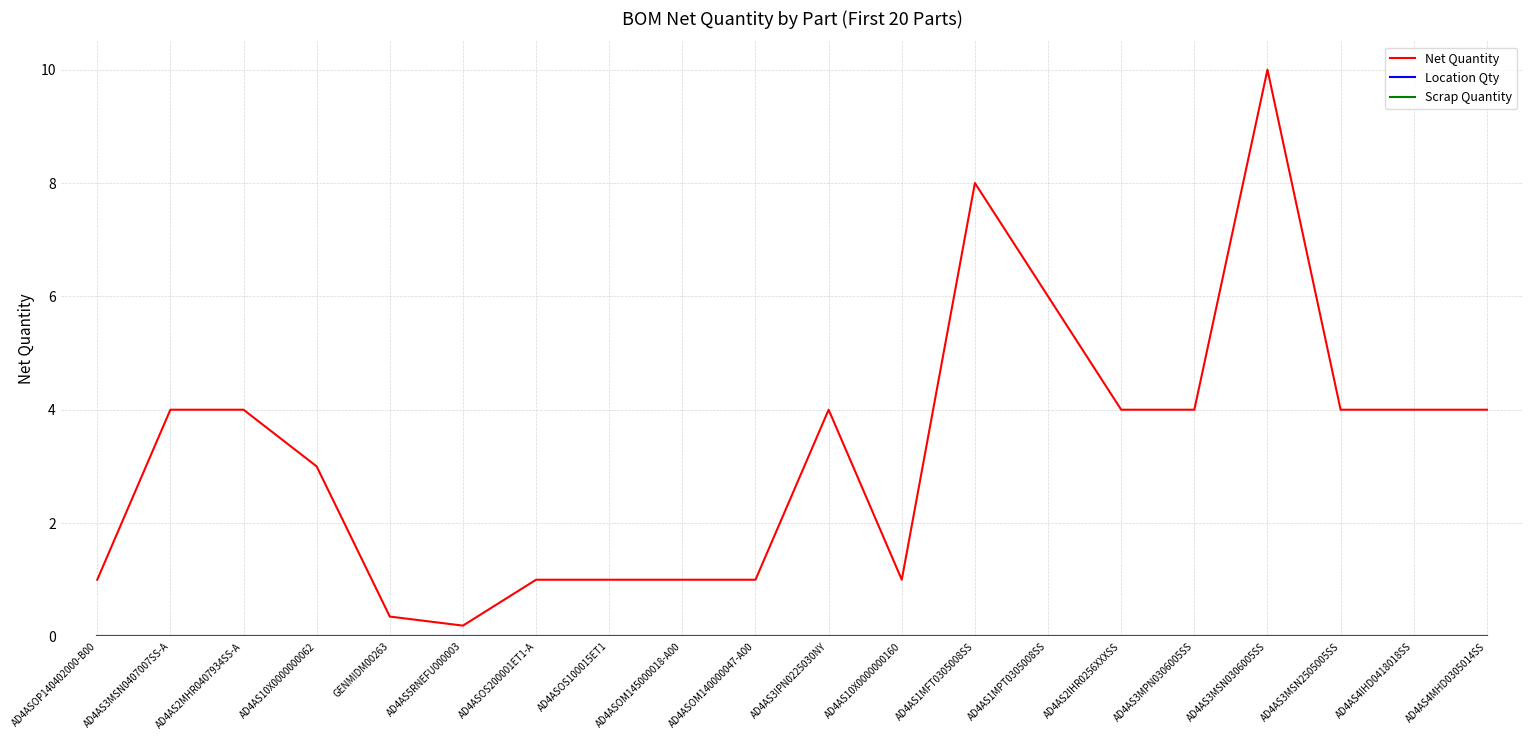

Between AD4AS2MHR0407934SS-A and AD4ASOS100015ET1, which is larger?

AD4AS2MHR0407934SS-A